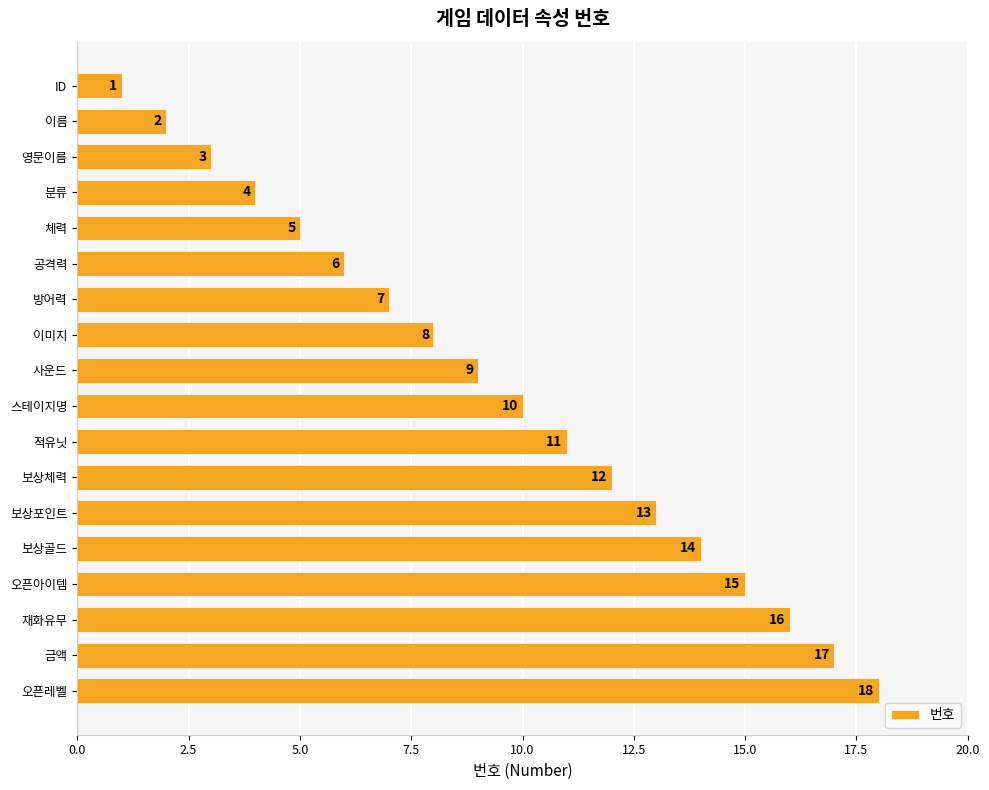

What is the greatest value displayed?

18